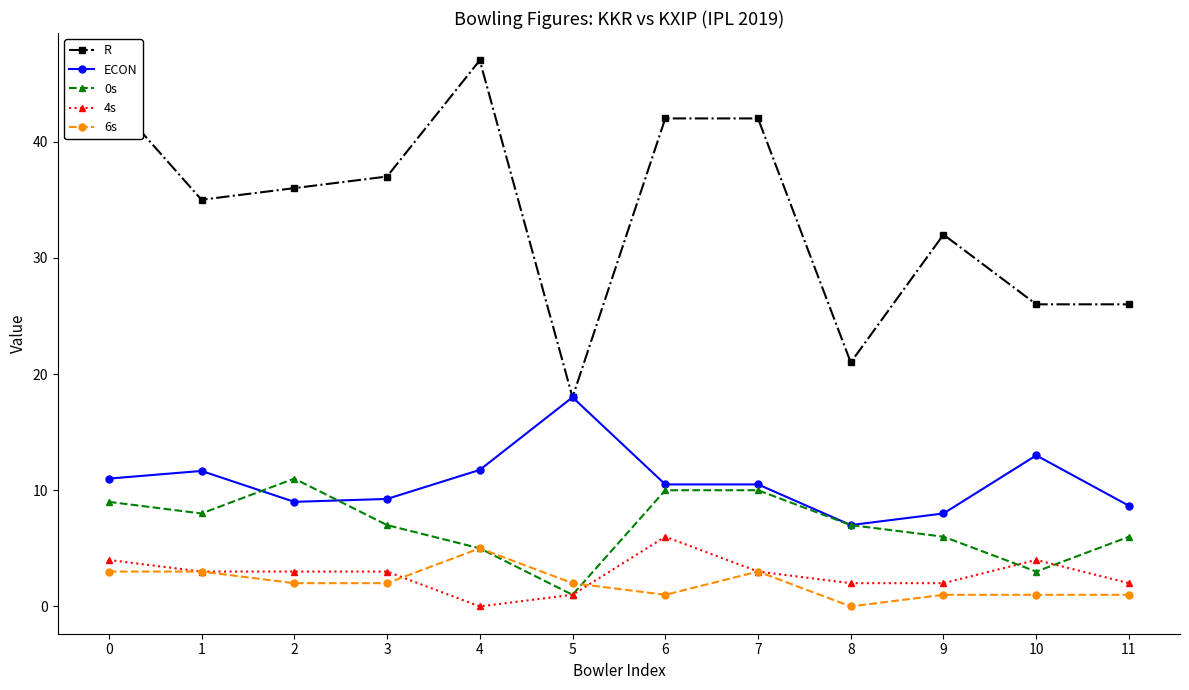

Between 5 and 7, which series saw the biggest shift?

R